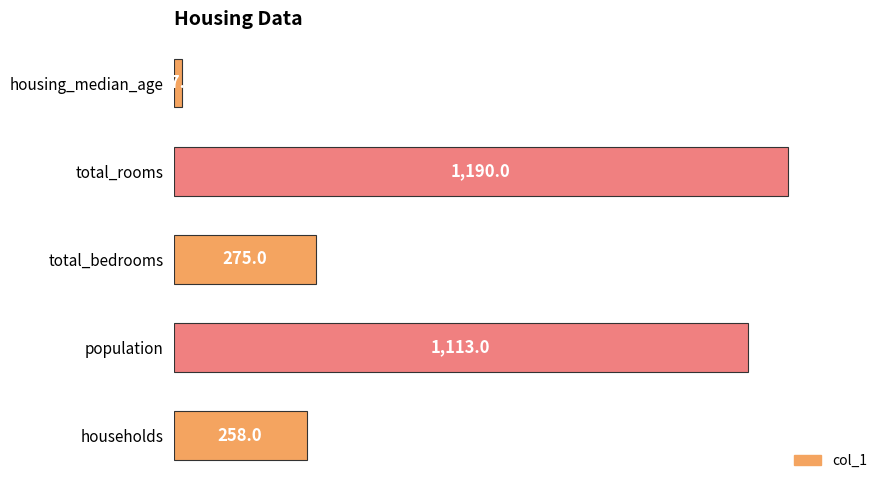

What is the label of the 1st bar from the bottom?

households